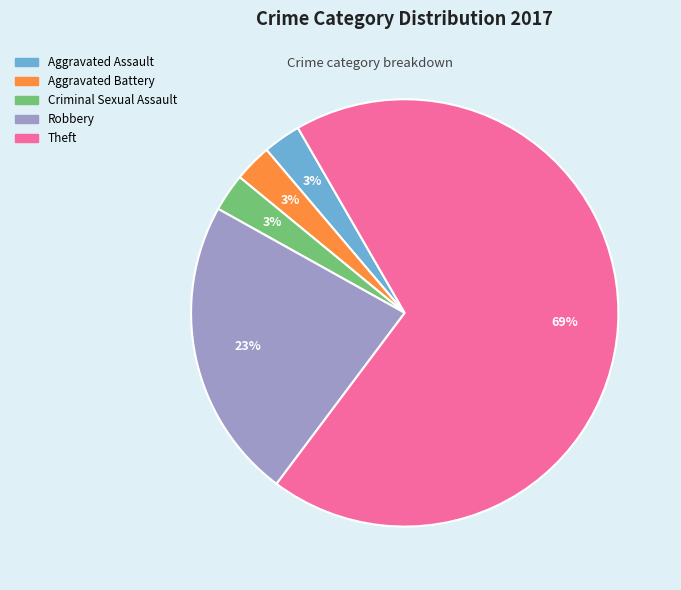

Is there any slice that represents more than half of the pie?

Yes